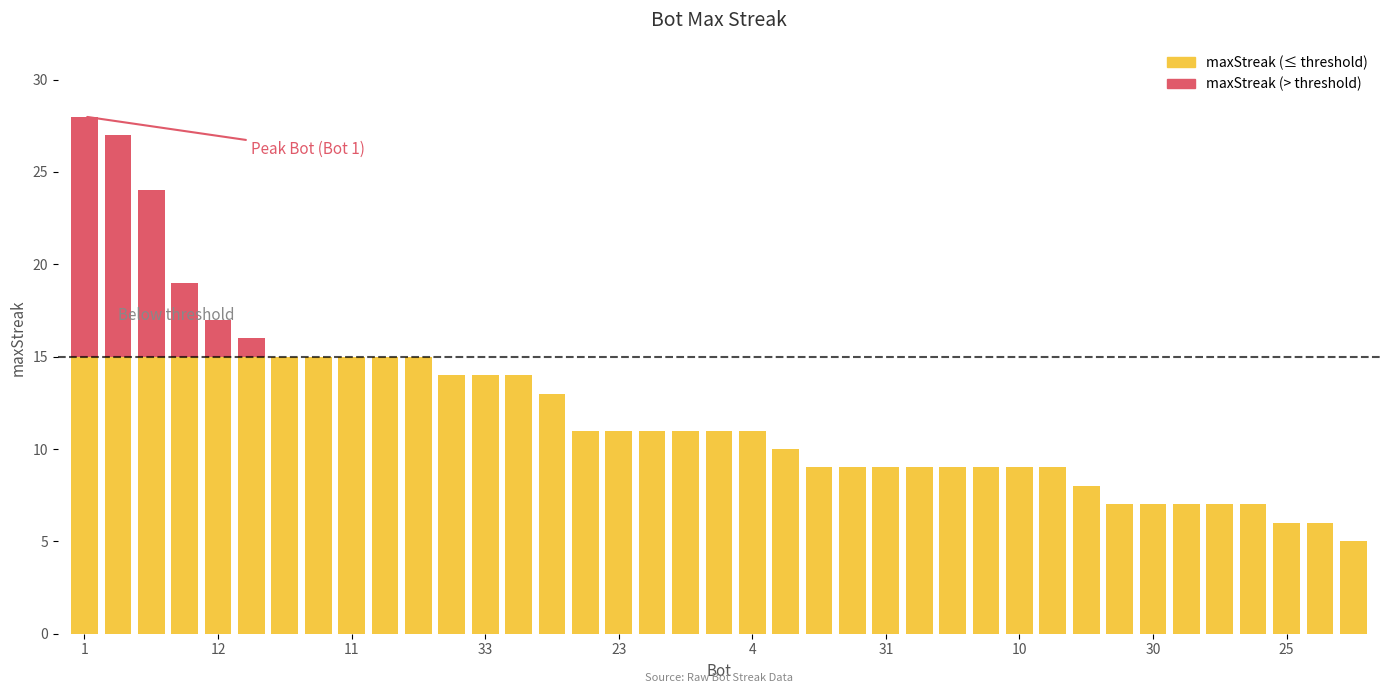

Reading left to right, transcribe all the data shown in this chart.

1=28	24=27	27=24	37=19	12=17	9=16	26=15	14=15	11=15	2=15	0=15	38=14	33=14	13=14	7=13	32=11	23=11	21=11	19=11	5=11	4=11	28=10	35=9	34=9	31=9	18=9	17=9	15=9	10=9	6=9	20=8	36=7	30=7	29=7	22=7	8=7	25=6	16=6	3=5